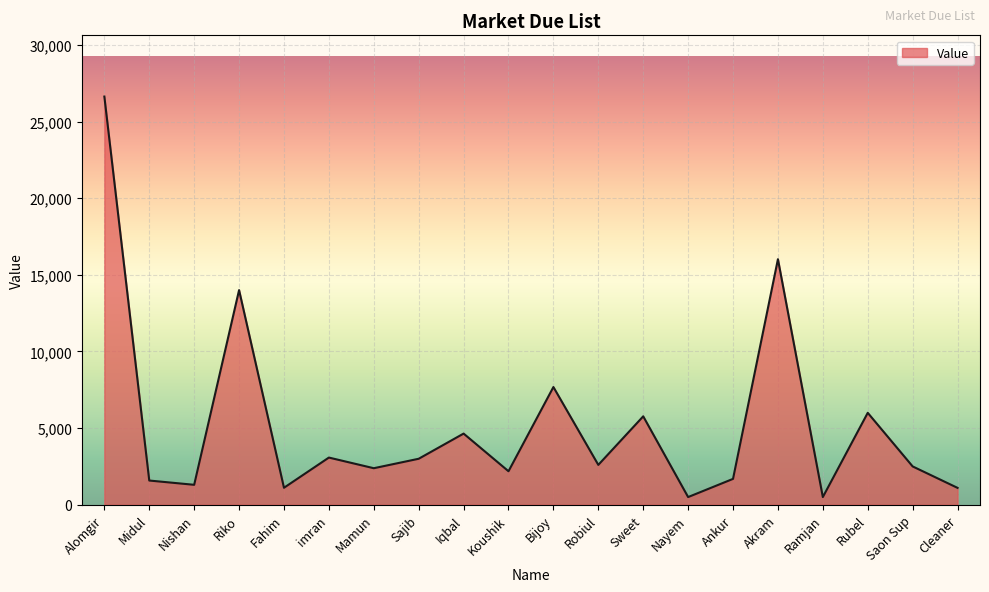

What is the change in value from Riko to Bijoy?

-6326